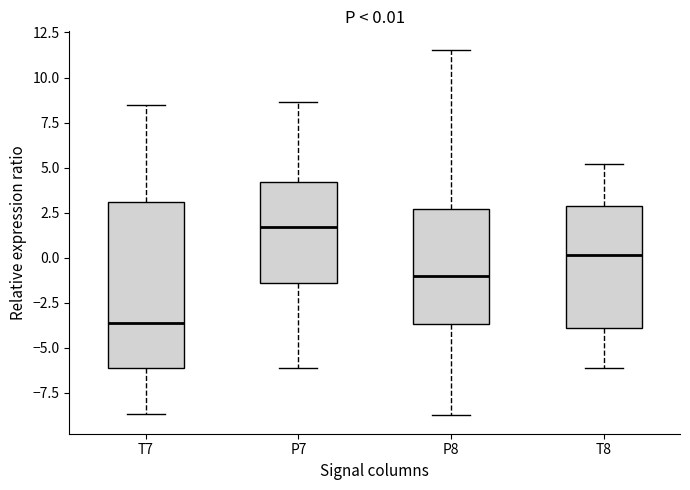

Which box is the tallest, from its lower edge to its upper edge?

T7